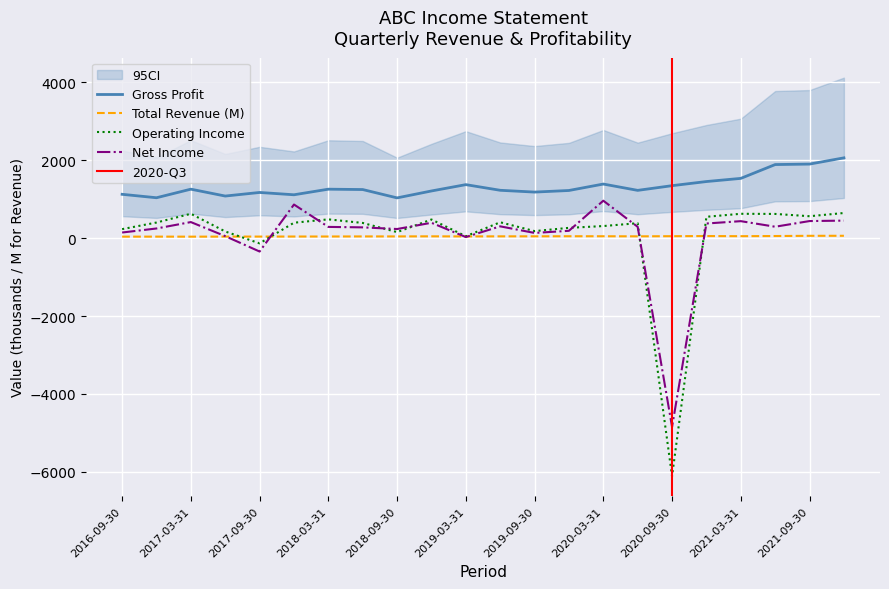

Is the value of Gross Profit at 2018-06-30 greater than the value of Operating Income or Loss at 2019-12-31?

Yes